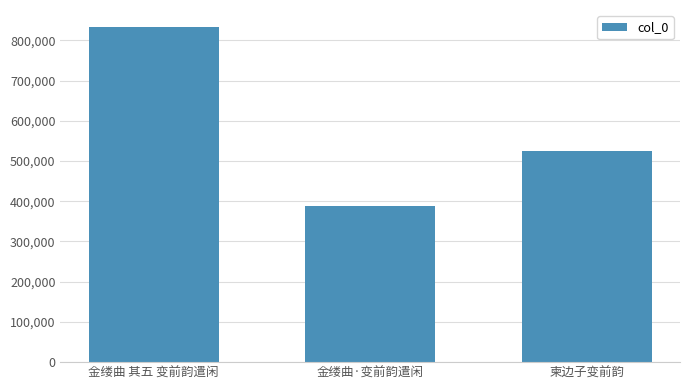

How many values are between 387181 and 833575?

3